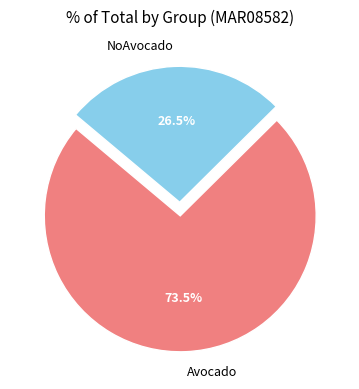

Approximately how many times larger is the value at NoAvocado compared to Avocado?

0.4